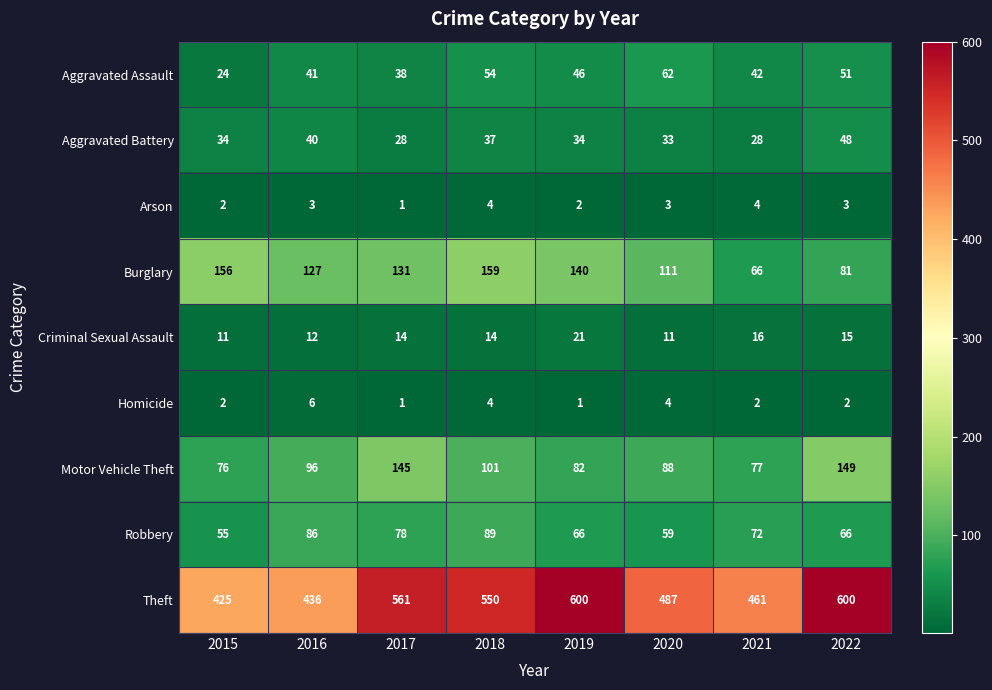

What is the spread (max minus min) of values at 2022?

598